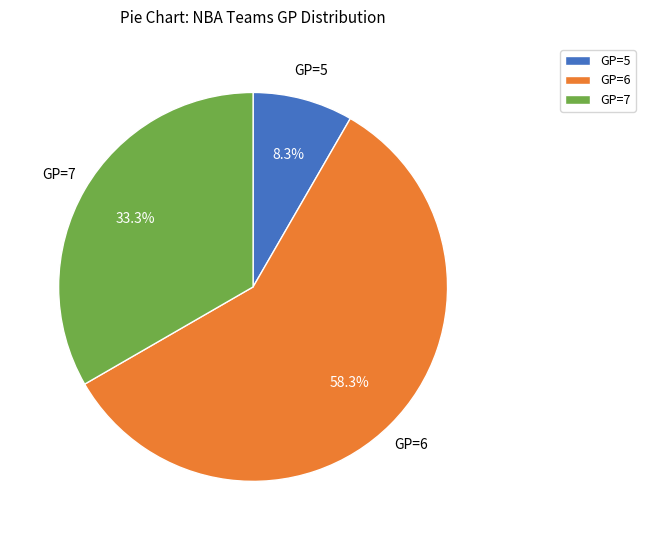

What is the total percentage of GP=7 and GP=6?

91.7%